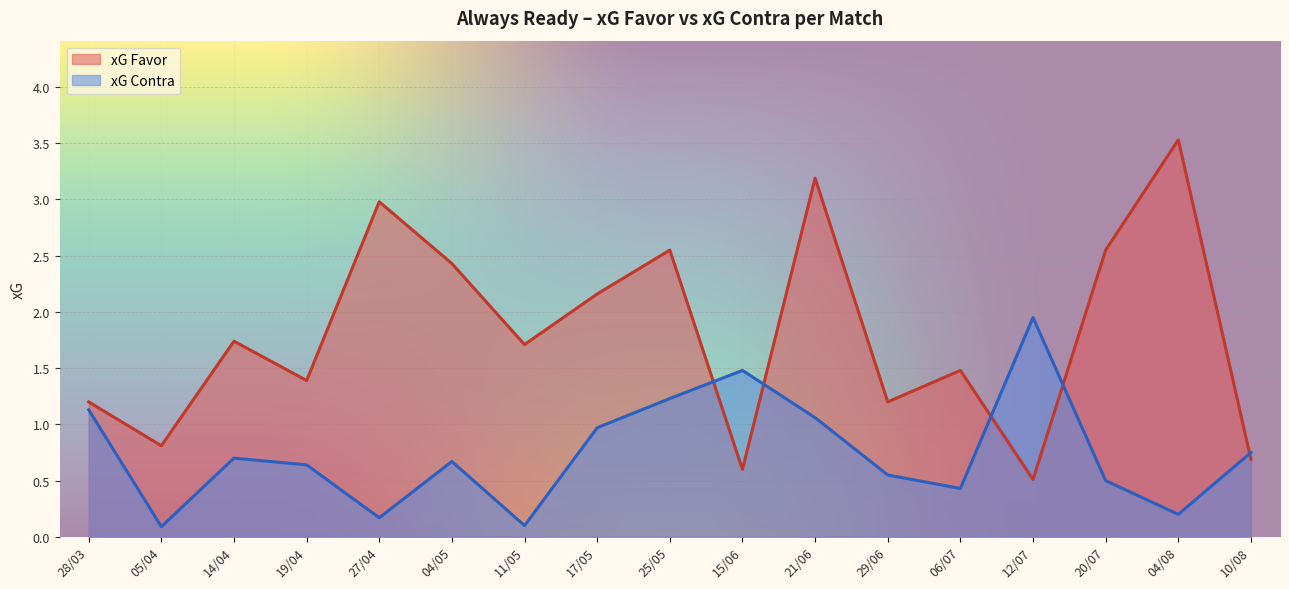

Where is xG Favor nearest to the value 2?

17/05